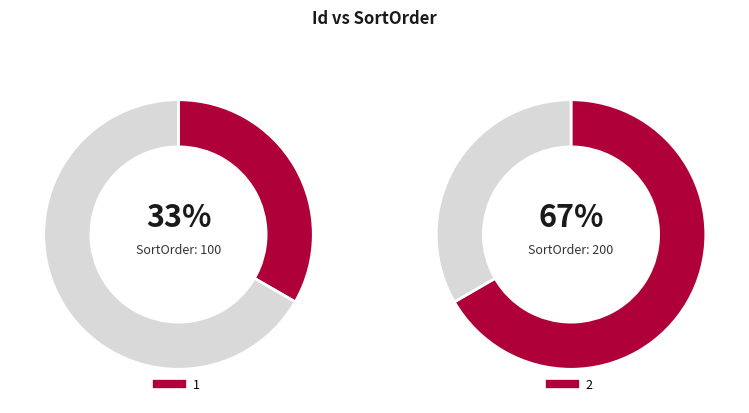

What percentage is NOT represented by 2?

33.3%